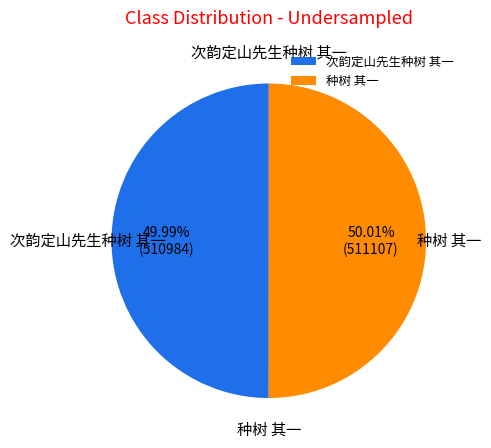

Approximately how many times larger is the value at 种树 其一 compared to 次韵定山先生种树 其一?

1.0